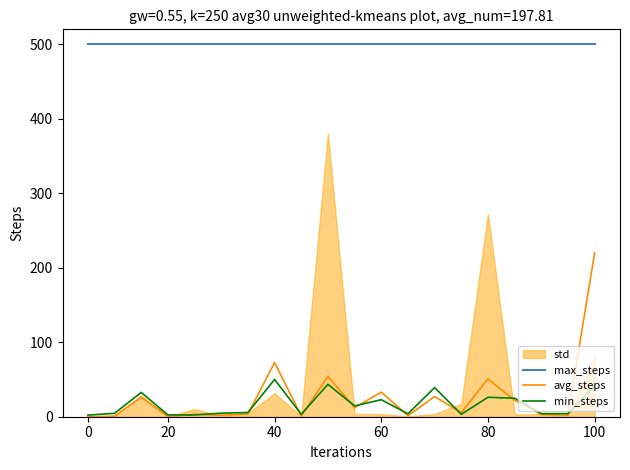

What is the label of the 19th point from the right?

20